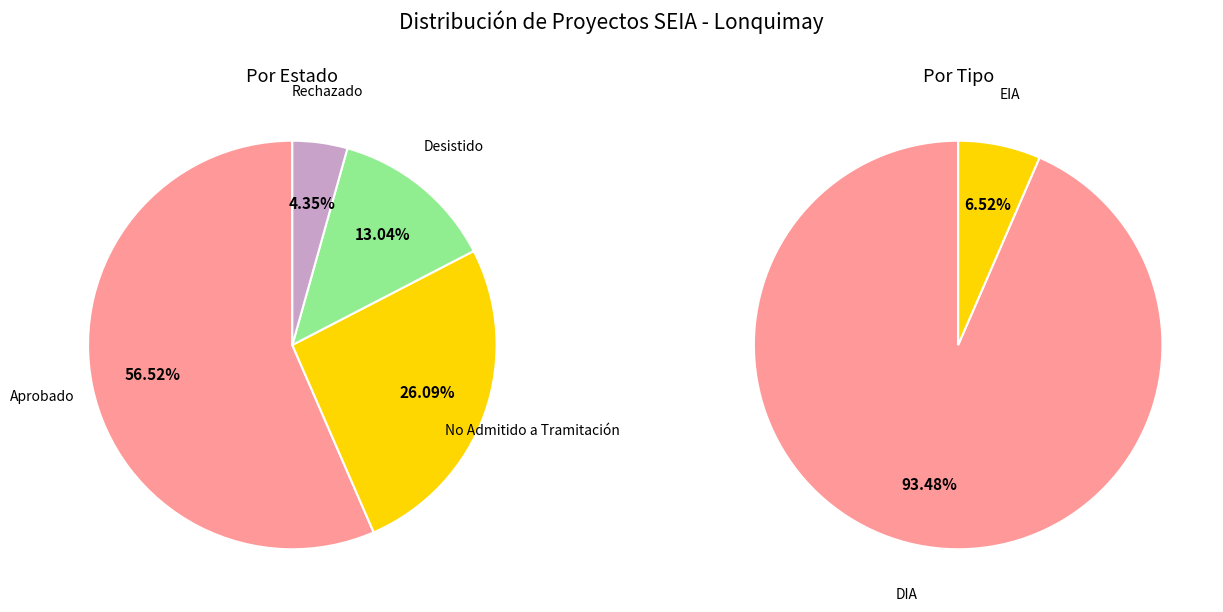

Which category has the biggest portion of the pie?

Aprobado